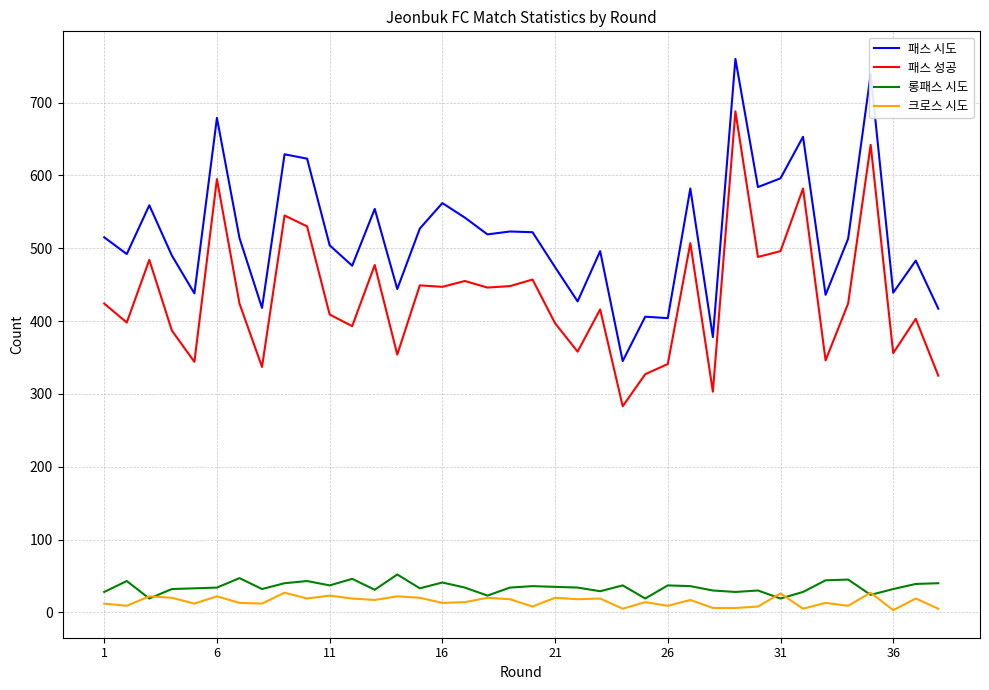

True or false: 롱패스 시도 and 패스 성공 intersect in this chart.

False